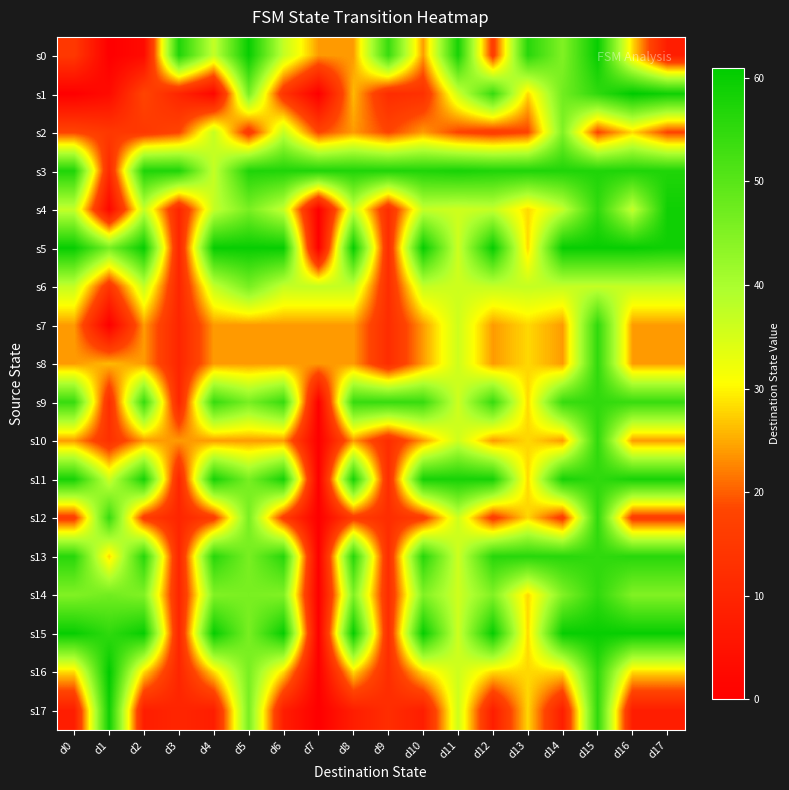

Reading left to right, extract all data points from this chart.

s0: d0=15	d1=0	d2=3	d3=57	d4=37	d5=60	d6=37	d7=24	d8=24	d9=54	d10=24	d11=58	d12=16	d13=56	d14=45	d15=60	d16=28	d17=8
s1: d0=0	d1=3	d2=18	d3=10	d4=2	d5=46	d6=14	d7=0	d8=26	d9=12	d10=13	d11=36	d12=54	d13=28	d14=47	d15=55	d16=61	d17=59
s2: d0=18	d1=15	d2=15	d3=18	d4=37	d5=15	d6=37	d7=18	d8=24	d9=18	d10=24	d11=18	d12=16	d13=18	d14=45	d15=18	d16=28	d17=18
s3: d0=57	d1=11	d2=57	d3=57	d4=37	d5=57	d6=57	d7=57	d8=57	d9=57	d10=57	d11=58	d12=57	d13=57	d14=57	d15=57	d16=57	d17=57
s4: d0=37	d1=2	d2=37	d3=10	d4=37	d5=46	d6=37	d7=0	d8=37	d9=12	d10=37	d11=36	d12=37	d13=28	d14=37	d15=55	d16=37	d17=59
s5: d0=60	d1=46	d2=60	d3=10	d4=60	d5=60	d6=60	d7=0	d8=60	d9=12	d10=60	d11=36	d12=60	d13=28	d14=60	d15=60	d16=60	d17=59
s6: d0=37	d1=14	d2=37	d3=10	d4=37	d5=46	d6=37	d7=37	d8=37	d9=12	d10=37	d11=36	d12=37	d13=37	d14=37	d15=37	d16=37	d17=37
s7: d0=24	d1=0	d2=24	d3=10	d4=24	d5=24	d6=24	d7=24	d8=24	d9=12	d10=24	d11=36	d12=24	d13=28	d14=24	d15=55	d16=24	d17=24
s8: d0=24	d1=26	d2=24	d3=10	d4=24	d5=24	d6=24	d7=24	d8=24	d9=12	d10=24	d11=36	d12=24	d13=28	d14=24	d15=55	d16=24	d17=24
s9: d0=54	d1=12	d2=54	d3=10	d4=54	d5=46	d6=54	d7=0	d8=54	d9=54	d10=54	d11=36	d12=54	d13=28	d14=54	d15=55	d16=54	d17=54
s10: d0=24	d1=13	d2=24	d3=24	d4=24	d5=24	d6=24	d7=0	d8=24	d9=12	d10=24	d11=36	d12=24	d13=28	d14=24	d15=55	d16=24	d17=24
s11: d0=58	d1=36	d2=58	d3=10	d4=58	d5=46	d6=58	d7=0	d8=58	d9=12	d10=58	d11=58	d12=58	d13=28	d14=58	d15=55	d16=58	d17=58
s12: d0=16	d1=54	d2=16	d3=10	d4=16	d5=46	d6=16	d7=0	d8=16	d9=12	d10=16	d11=36	d12=16	d13=28	d14=16	d15=55	d16=16	d17=16
s13: d0=56	d1=28	d2=56	d3=10	d4=56	d5=46	d6=56	d7=0	d8=56	d9=12	d10=56	d11=36	d12=56	d13=56	d14=56	d15=55	d16=56	d17=56
s14: d0=45	d1=47	d2=45	d3=10	d4=45	d5=46	d6=45	d7=0	d8=45	d9=12	d10=45	d11=36	d12=45	d13=28	d14=45	d15=55	d16=45	d17=45
s15: d0=60	d1=55	d2=60	d3=10	d4=60	d5=46	d6=60	d7=0	d8=60	d9=12	d10=60	d11=36	d12=60	d13=28	d14=60	d15=60	d16=60	d17=60
s16: d0=28	d1=61	d2=28	d3=10	d4=28	d5=46	d6=28	d7=0	d8=28	d9=12	d10=28	d11=36	d12=28	d13=28	d14=28	d15=55	d16=28	d17=28
s17: d0=8	d1=59	d2=8	d3=10	d4=8	d5=46	d6=8	d7=0	d8=8	d9=12	d10=8	d11=36	d12=8	d13=28	d14=8	d15=55	d16=8	d17=8